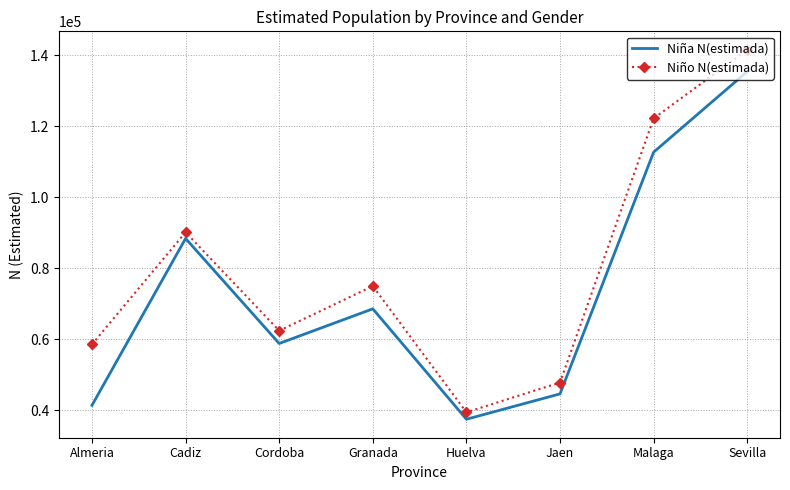

At which category does Niña N(estimada) reach its first local peak?

Cadiz